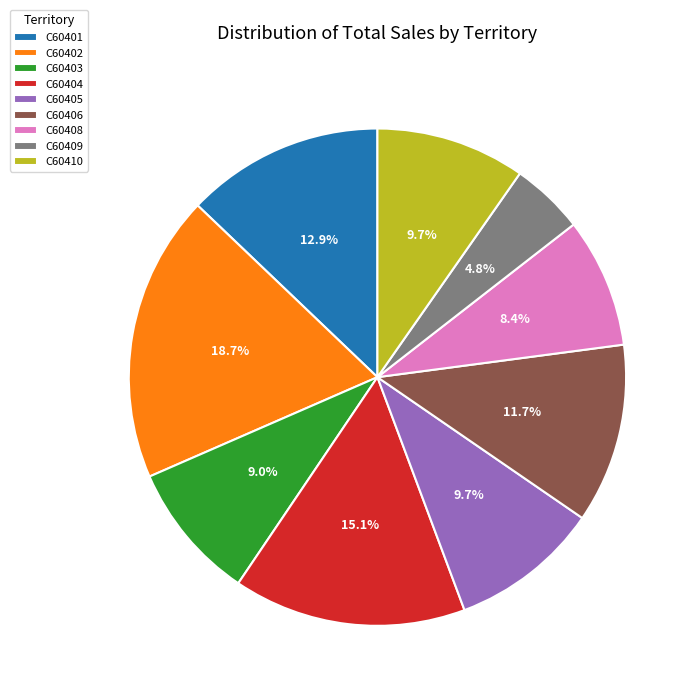

Count the number of slices in the pie.

9